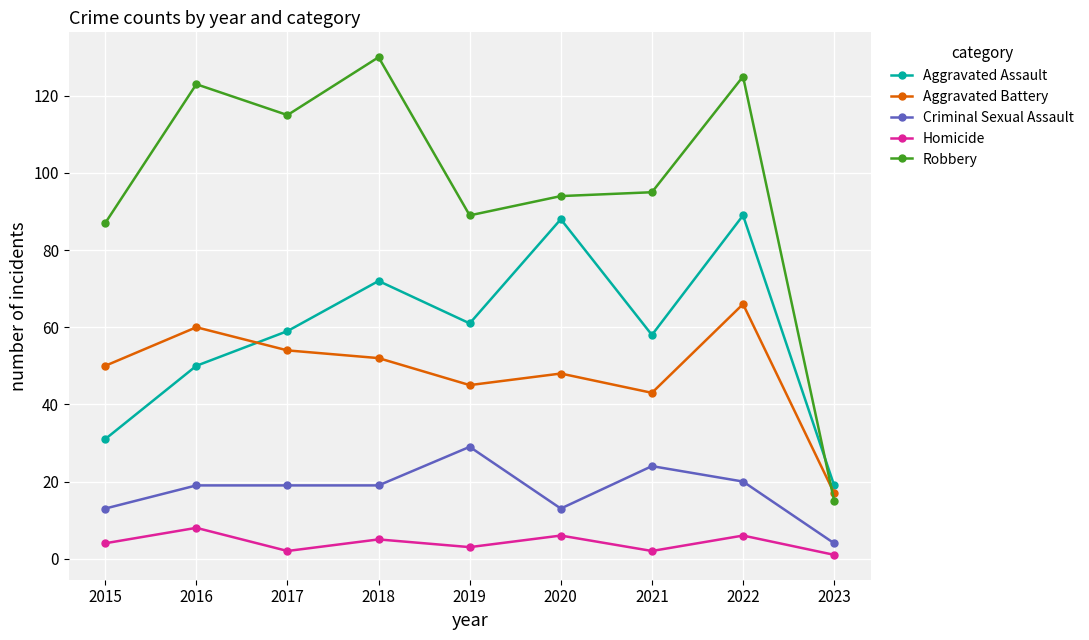

In Aggravated Assault, how many points are lower than both neighbors (excluding endpoints)?

2